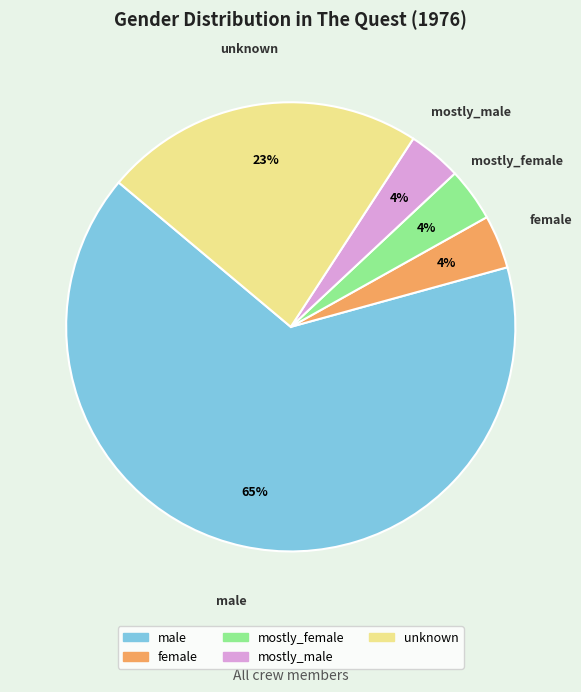

To the nearest percent, what percentage of the pie is mostly_female?

4%